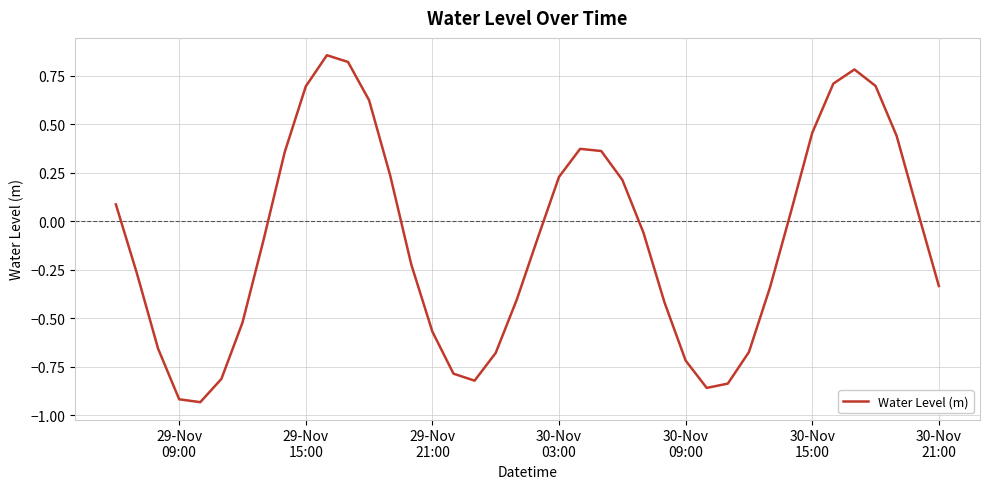

Reading left to right, list all the values displayed in this chart.

0.1	-0.3	-0.7	-0.9	-0.9	-0.8	-0.5	-0.1	0.4	0.7	0.9	0.8	0.6	0.2	-0.2	-0.6	-0.8	-0.8	-0.7	-0.4	-0.1	0.2	0.4	0.4	0.2	-0.1	-0.4	-0.7	-0.9	-0.8	-0.7	-0.3	0.1	0.5	0.7	0.8	0.7	0.4	0.0	-0.3